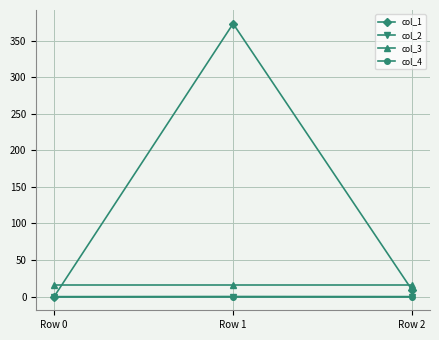

What is the maximum value for col_1?

373.0